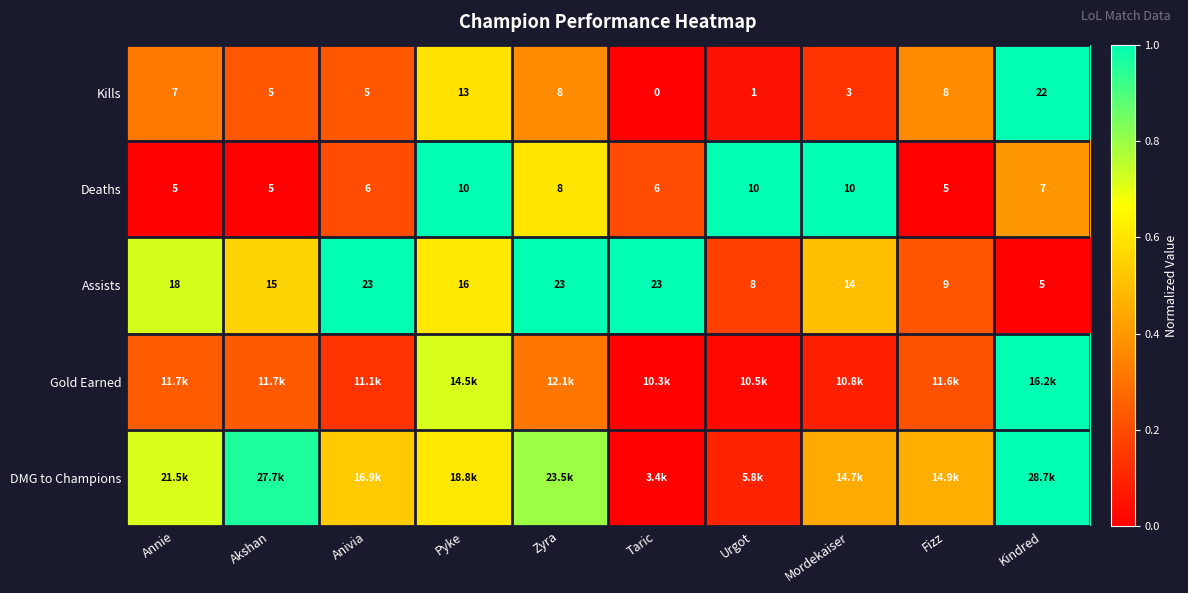

Between Kindred and Akshan, which is larger?

Kindred